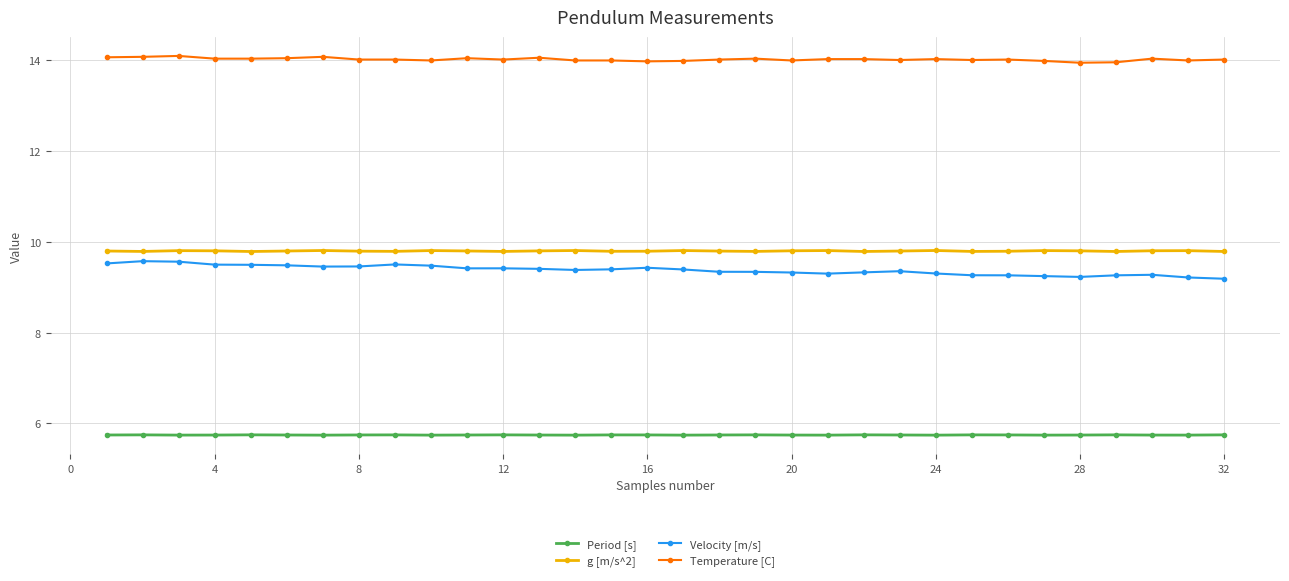

True or false: Period [s] and Velocity [m/s] cross at least once.

False